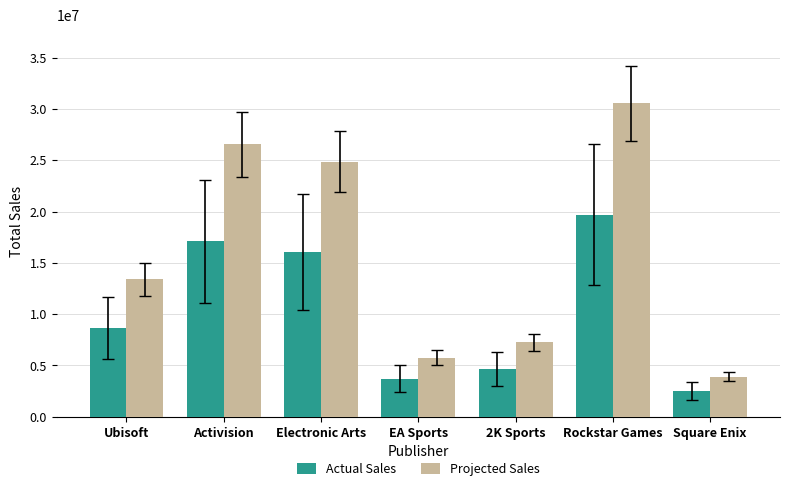

Reading left to right, extract all data points from this chart.

Actual Sales: Ubisoft=8650000	Activision=17120000	Electronic Arts=16050000	EA Sports=3720000	2K Sports=4670000	Rockstar Games=19710000	Square Enix=2520000
Projected Sales: Ubisoft=13407500	Activision=26536000	Electronic Arts=24877500	EA Sports=5766000	2K Sports=7238500	Rockstar Games=30550500	Square Enix=3906000